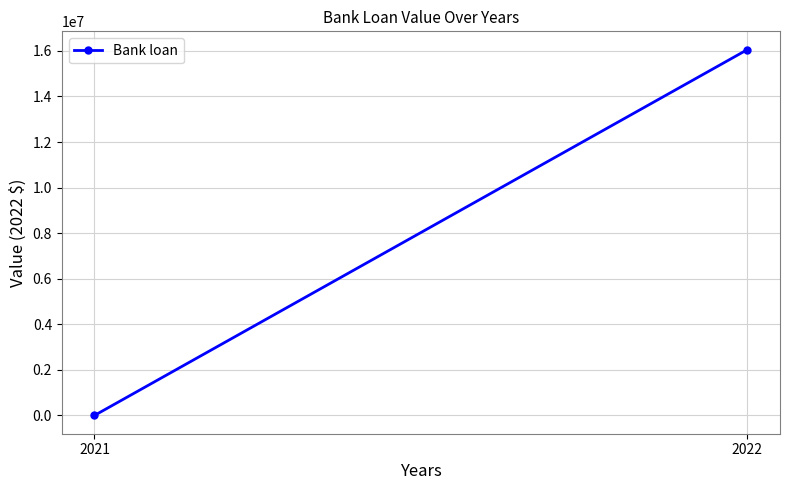

Which label corresponds to the smallest value in the chart?

2021